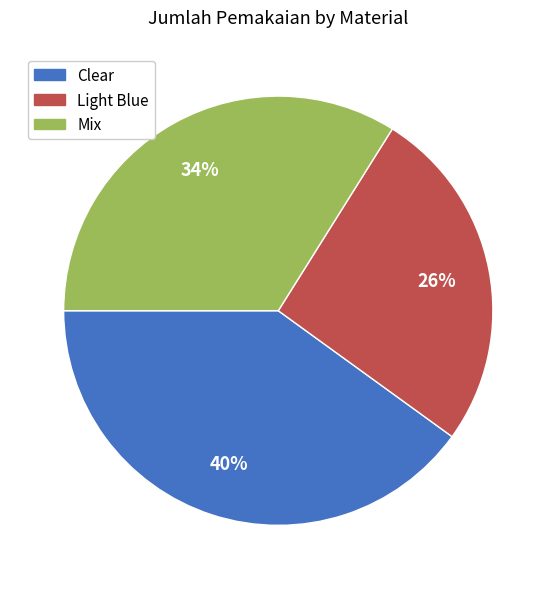

What percentage is the Mix slice, to the nearest percent?

34%